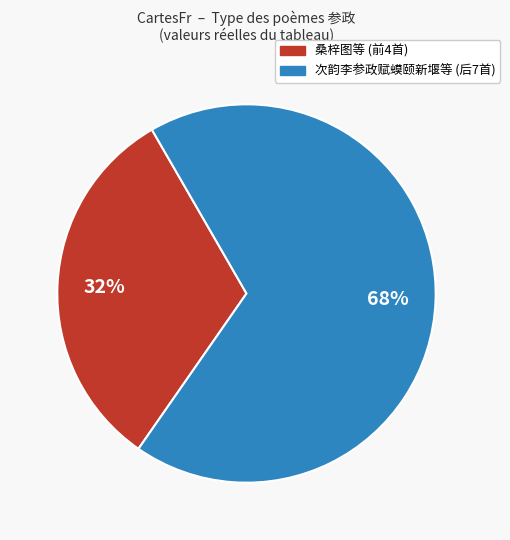

To the nearest percent, what is the average slice percentage?

50%